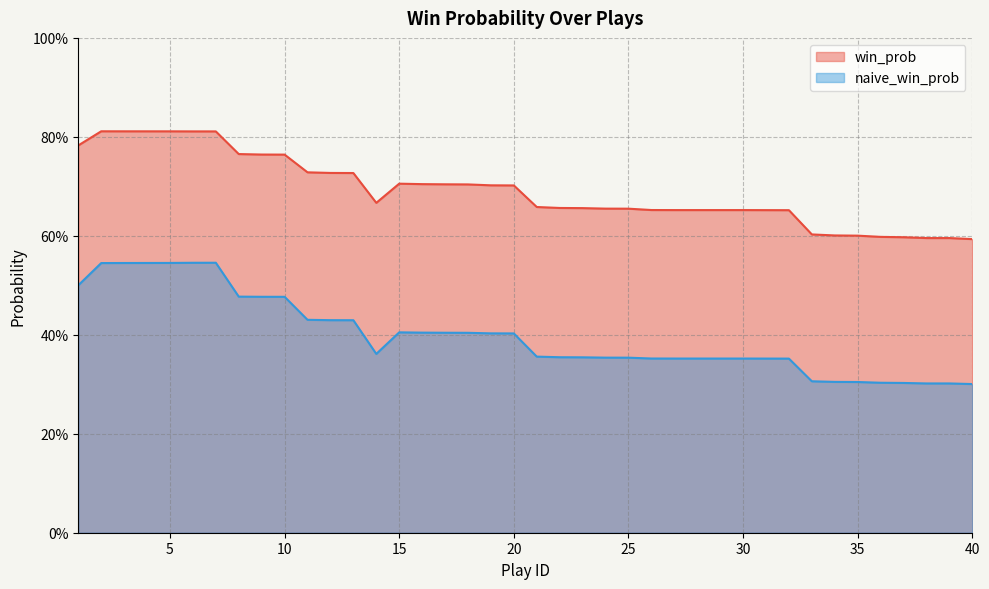

True or false: win_prob and naive_win_prob cross at least once.

False